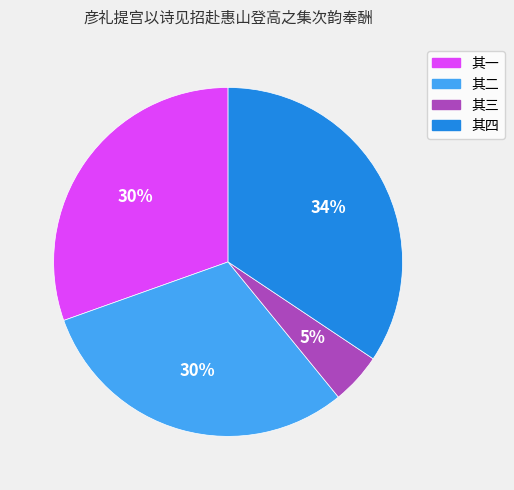

Does any single category account for the majority?

No